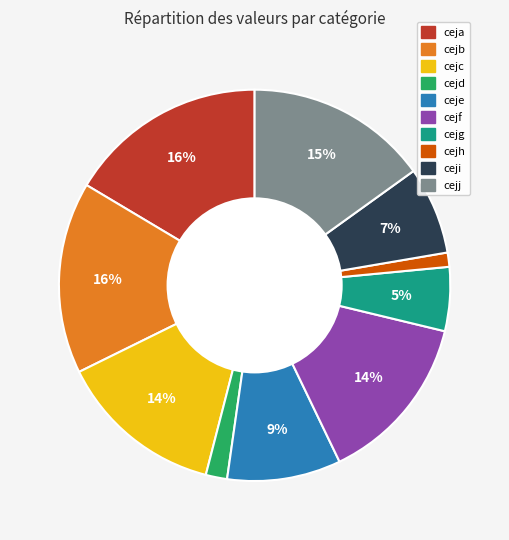

Combined, do cejj and cejg account for over 50%?

No